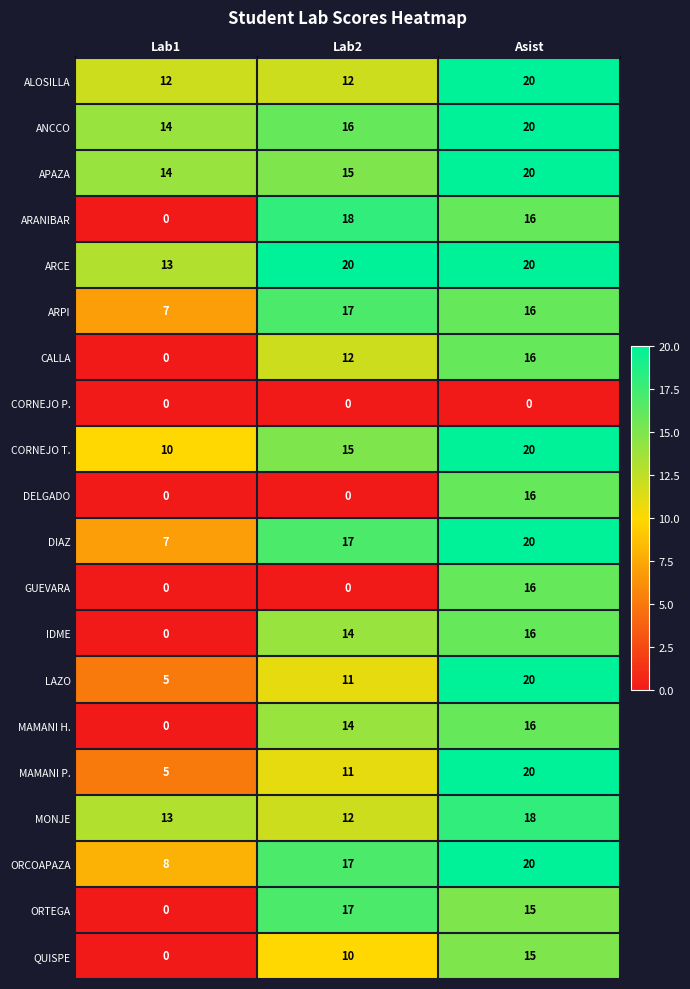

How many categories are shown in the chart?

3